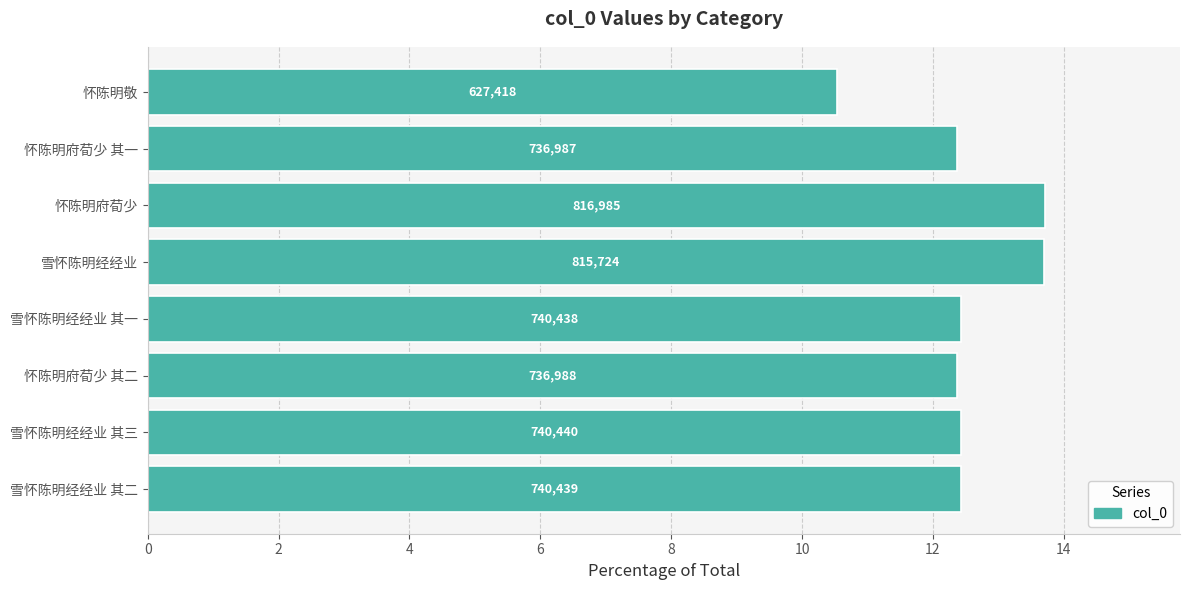

Does the chart contain stacked bars?

No